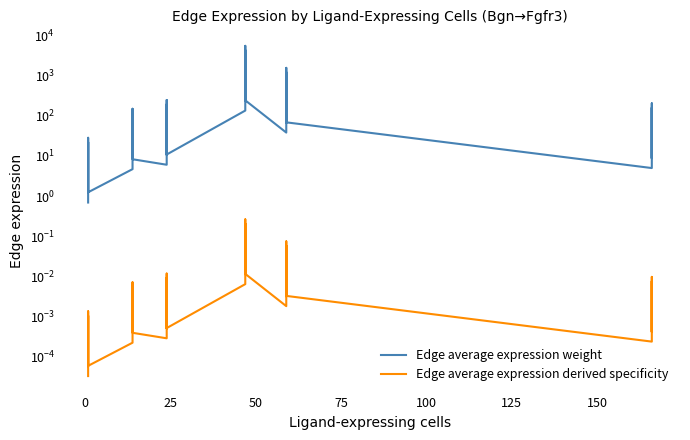

Rank the series by their average value, from lowest to highest.

Edge average expression derived specificity, Edge average expression weight